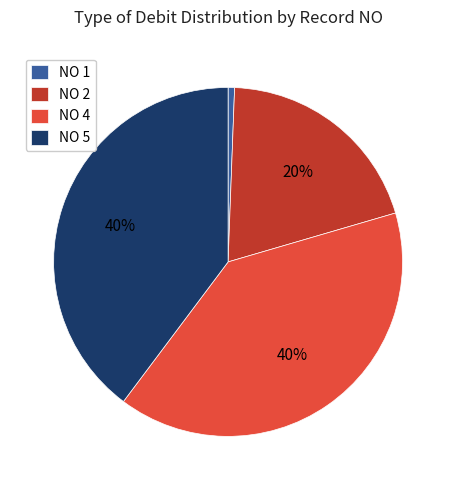

What percentage is the NO 4 slice, to the nearest percent?

40%